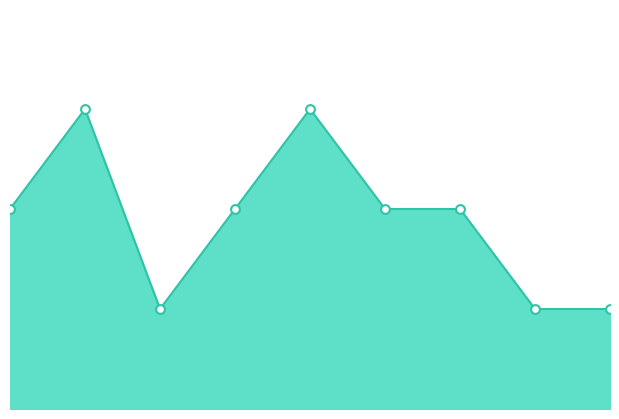

Is this an area chart (filled region under the line)?

Yes